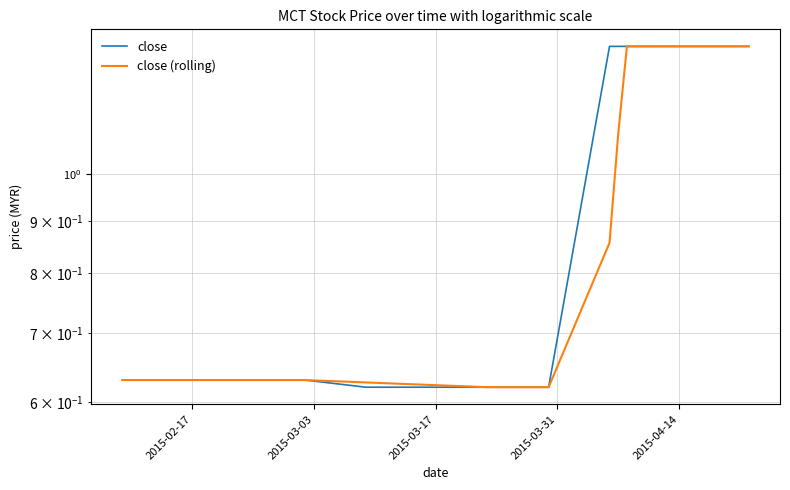

How many categories are shown in the chart?

20